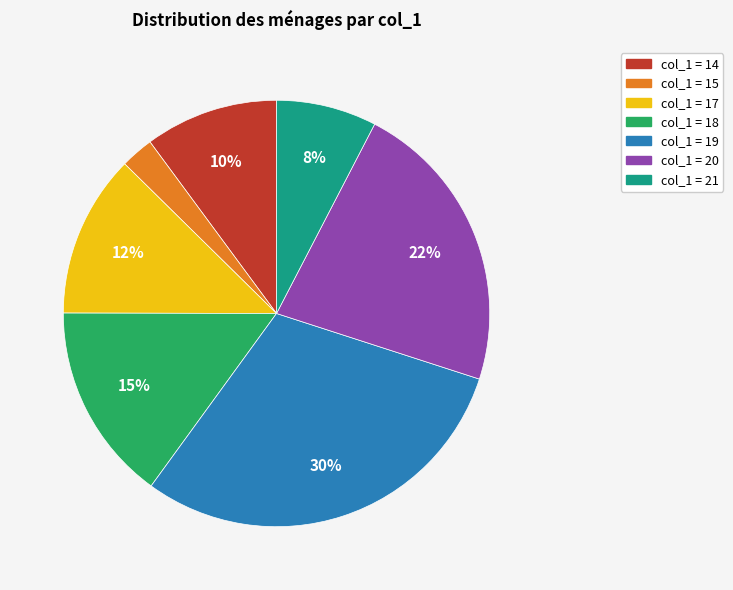

How many segments does this pie chart have?

7